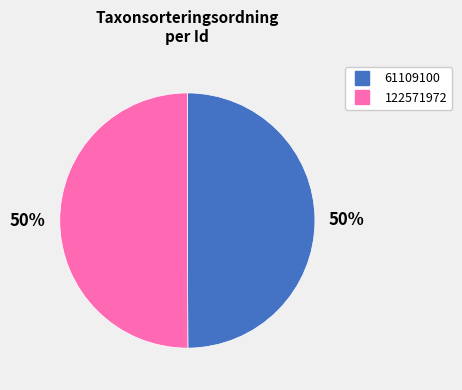

Approximately how many times larger is the value at 122571972 compared to 61109100?

1.0